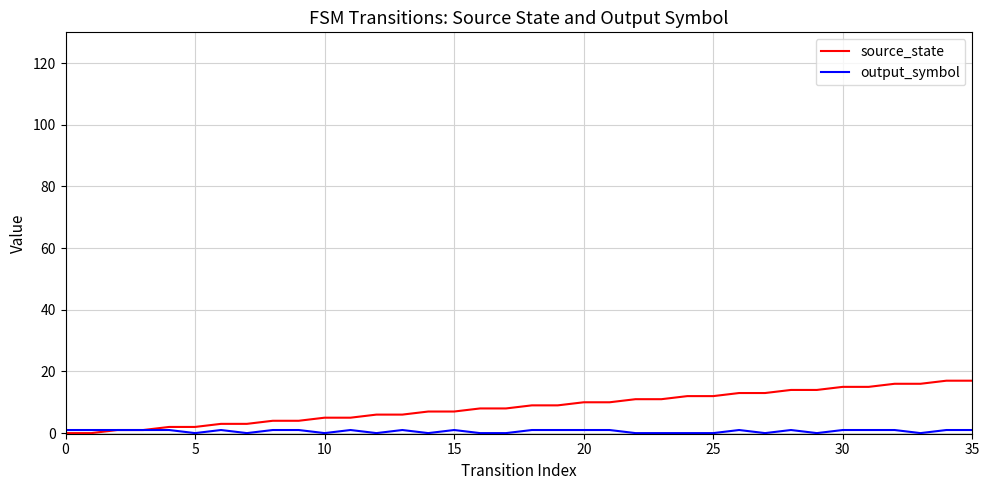

Which series has the largest range (max minus min)?

source_state